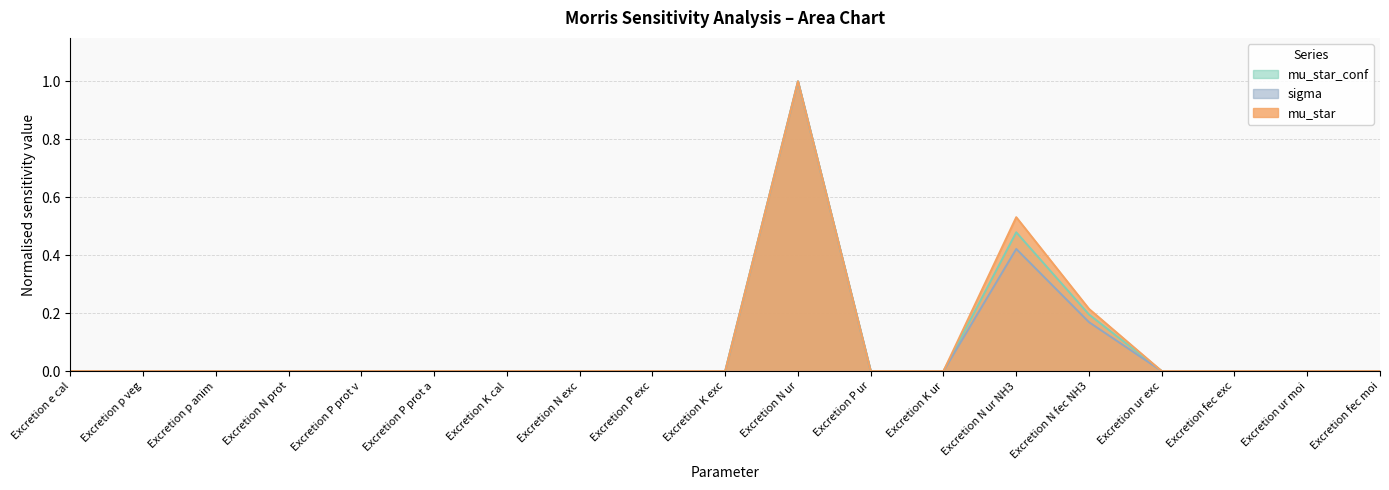

What is the label of the 4th point from the left?

Excretion N prot